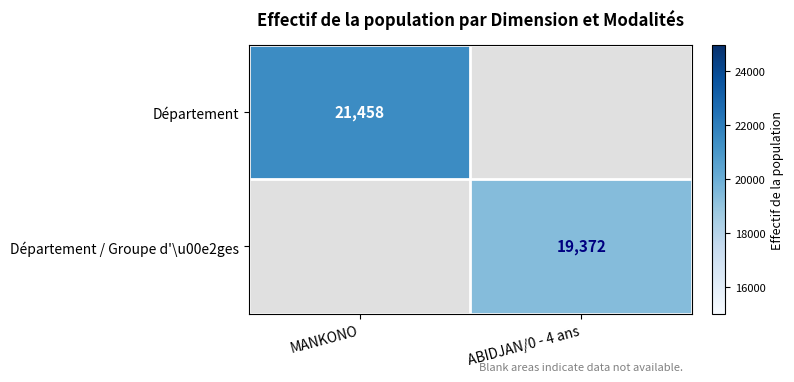

True or false: Département has a value of 21458 at MANKONO.

True